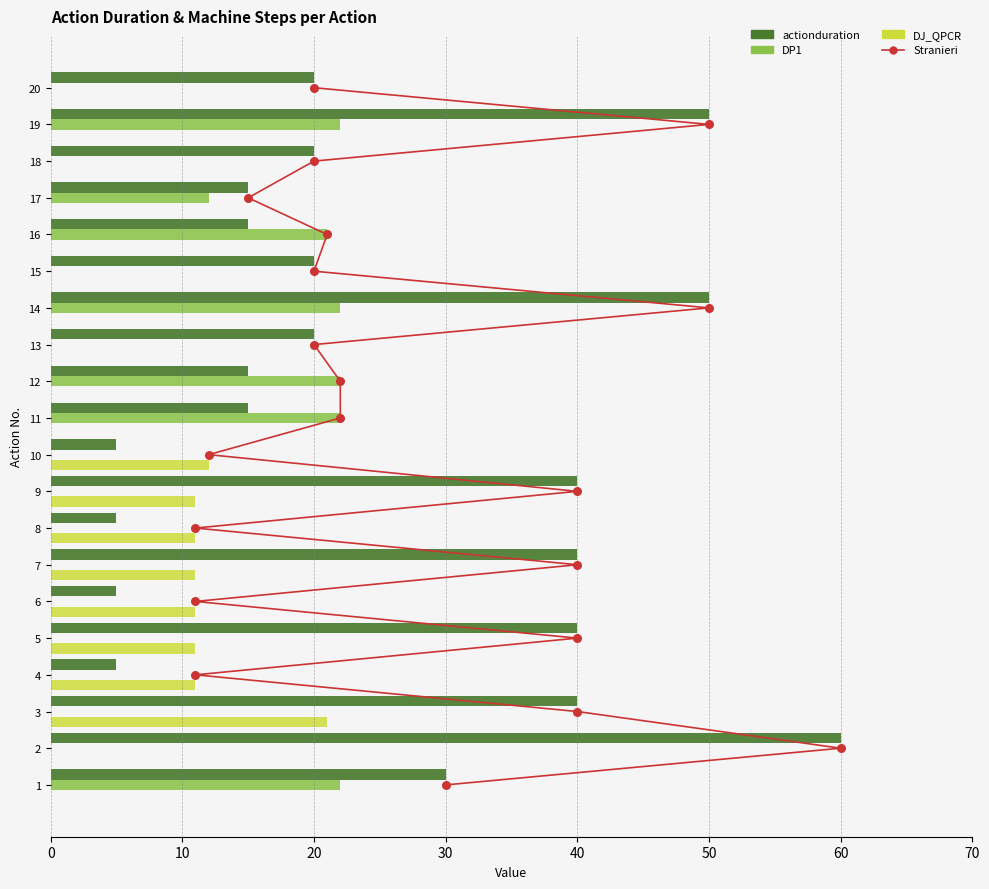

What are all the series names shown in the legend?

actionduration, DP1, DJ_QPCR, Stranieri